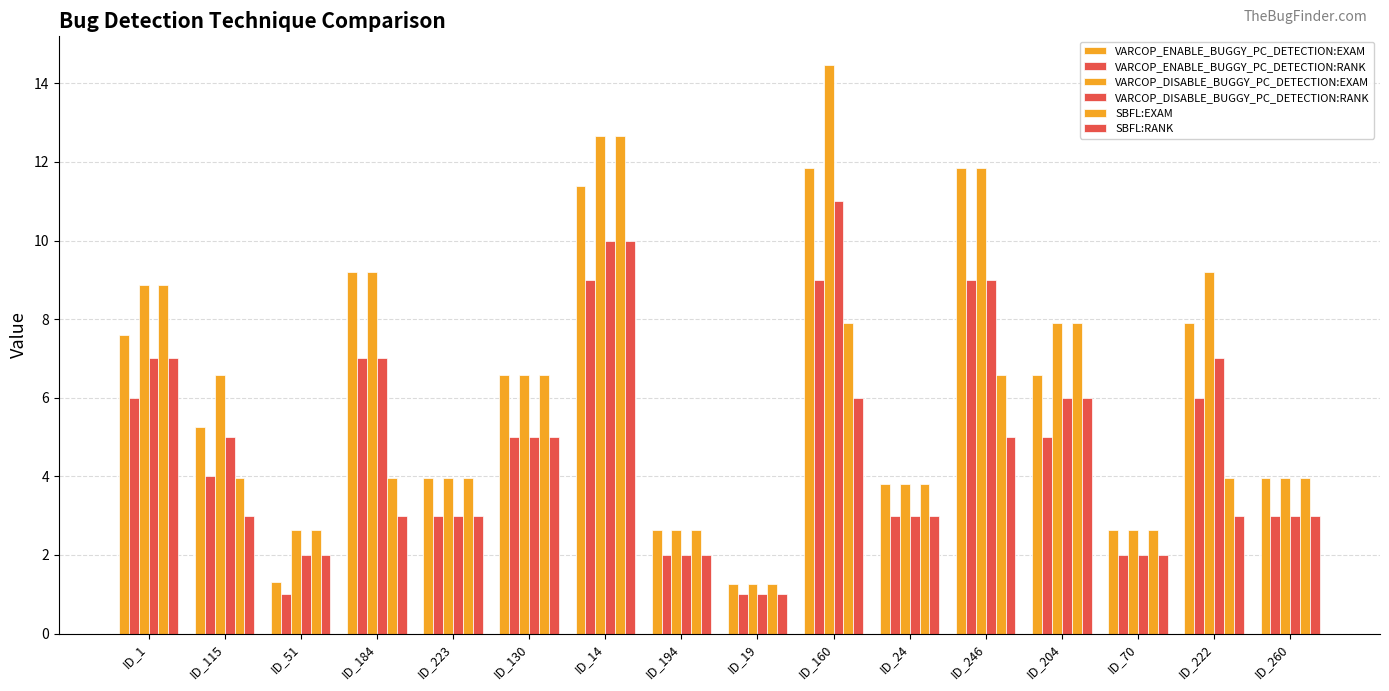

What is the minimum value for VARCOP_ENABLE_BUGGY_PC_DETECTION:EXAM?

1.3